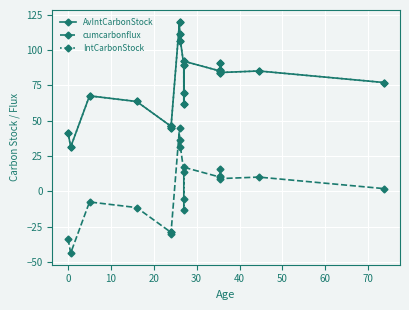

What is the smallest value displayed?

-43.7